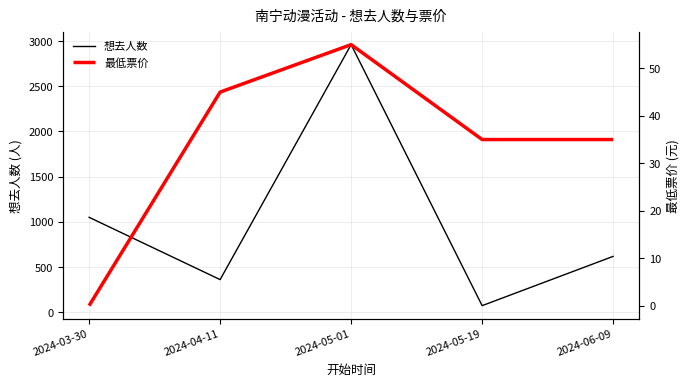

Is the value of 最低票价 at 2024-06-09 greater than the value of 想去人数 at 2024-04-11?

No